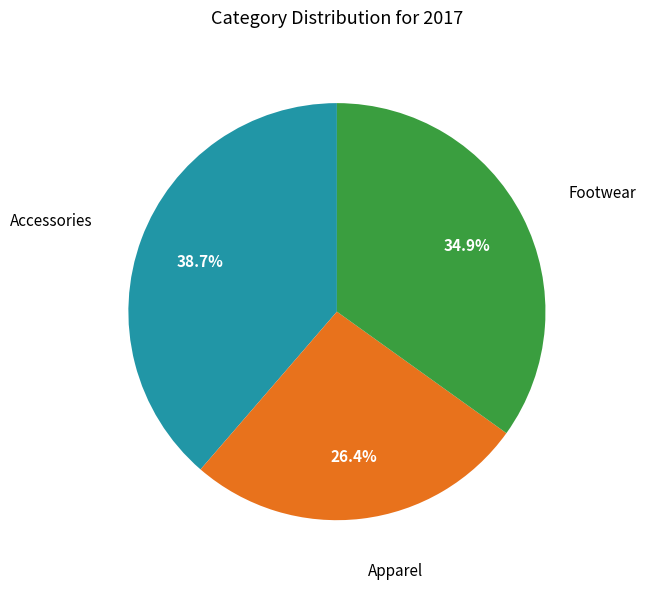

Which category has the smallest portion of the pie?

Apparel